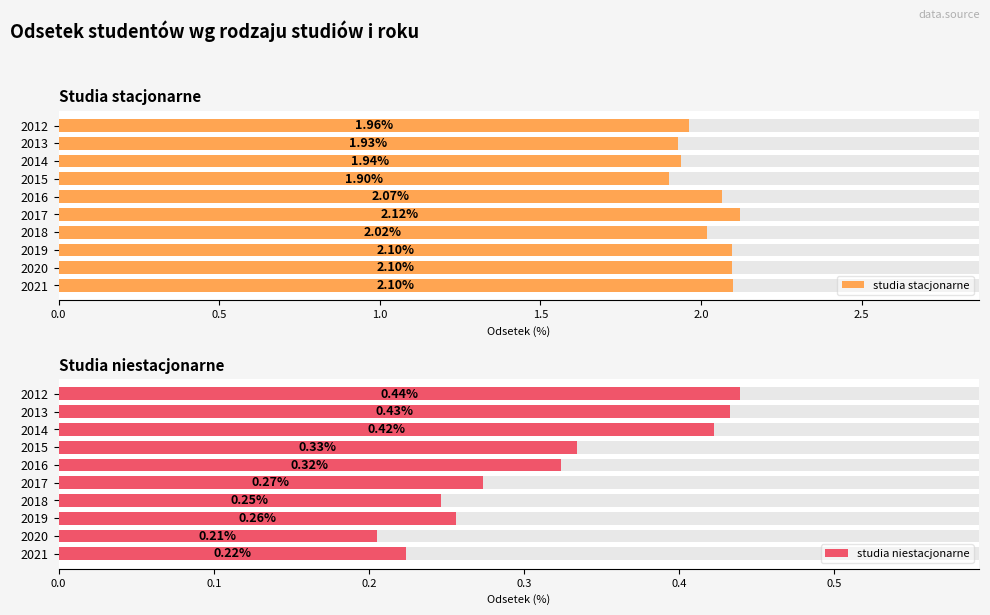

Rank the series at 2018 from highest to lowest value.

studia stacjonarne, studia niestacjonarne